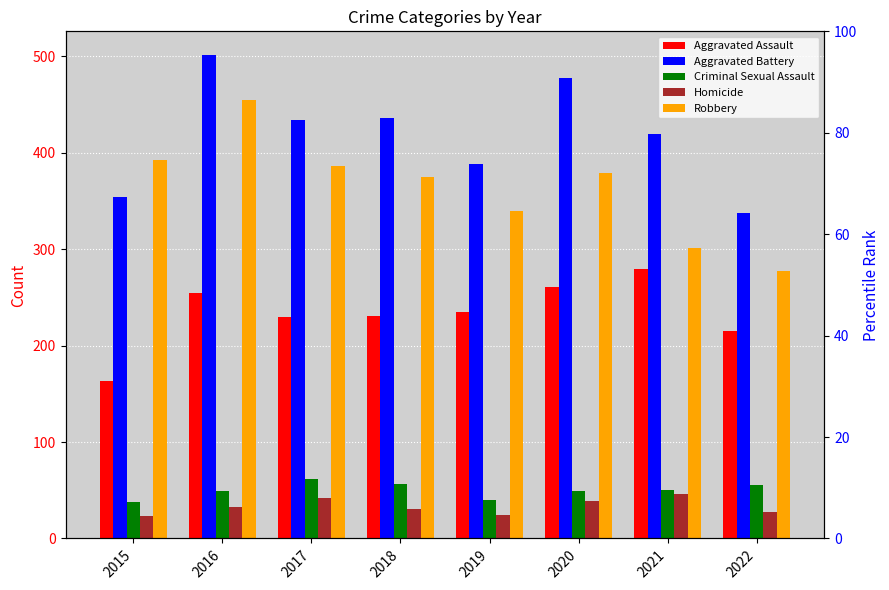

List the series in order of their peak value, lowest first.

Homicide, Criminal Sexual Assault, Aggravated Assault, Robbery, Aggravated Battery